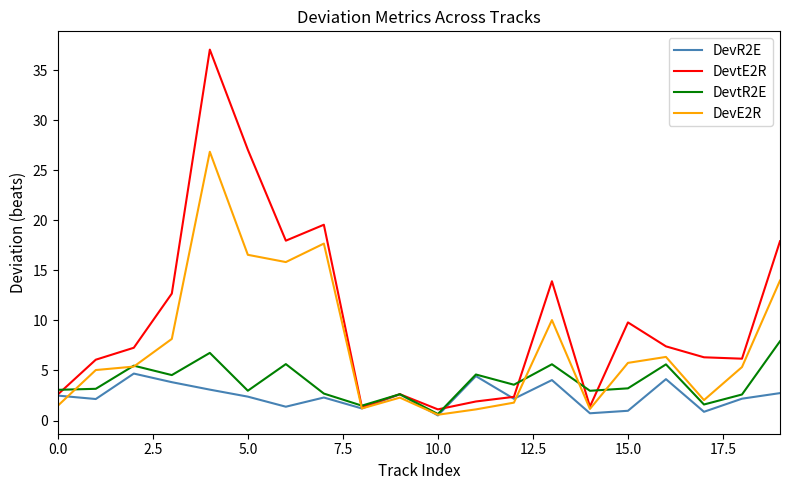

Which series has the largest total across all categories?

DevtE2R